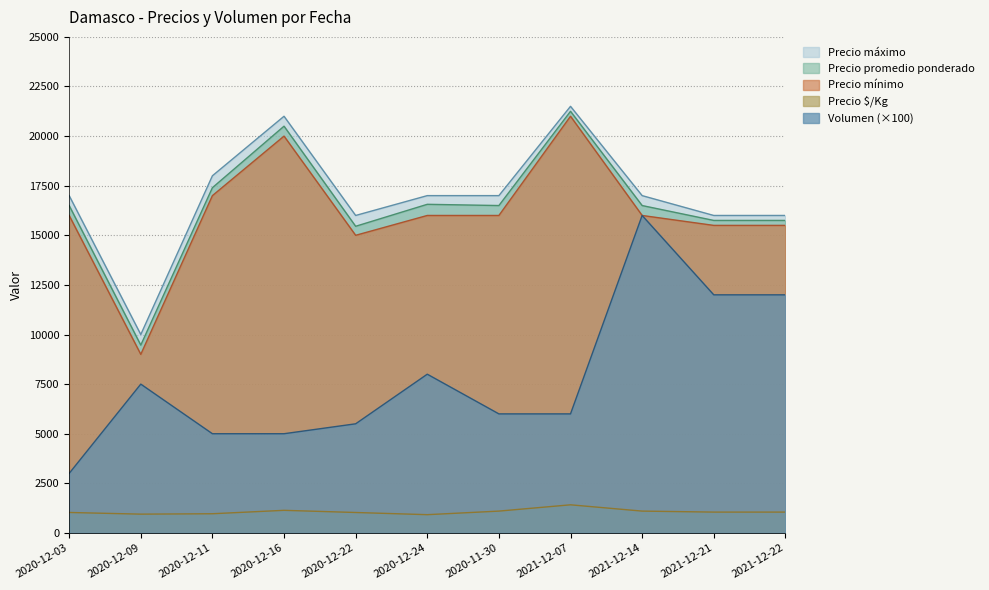

Does the chart have visible grid lines?

Yes